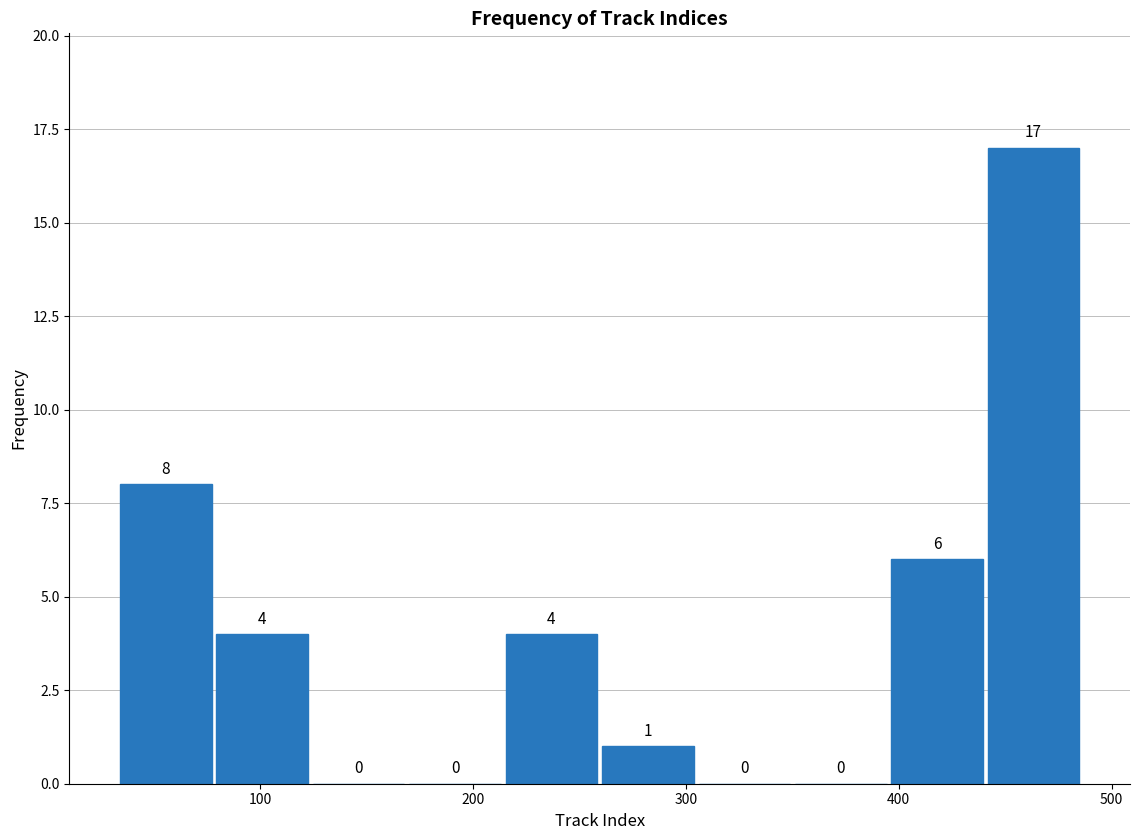

Reading left to right, transcribe this chart: for each bar, give the range it covers on the x-axis and its height. The bar edges are not printed on the chart, so give them approximately, as read against the axis.

30 to 80: 8
80 to 120: 4
120 to 170: 0
170 to 210: 0
210 to 260: 4
260 to 300: 1
300 to 350: 0
350 to 400: 0
400 to 440: 6
440 to 490: 17